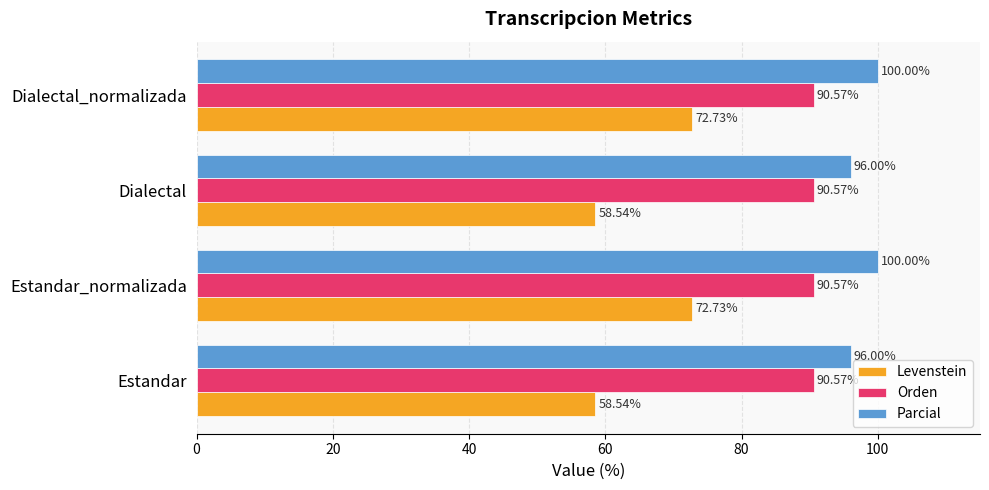

Between Estandar and Dialectal_normalizada, which series saw the biggest shift?

Levenstein